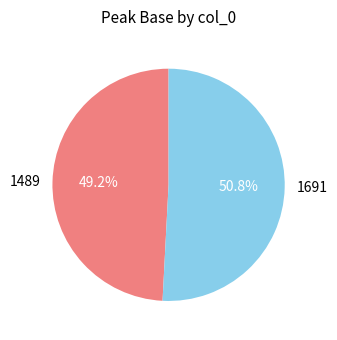

Which category has the biggest portion of the pie?

1691